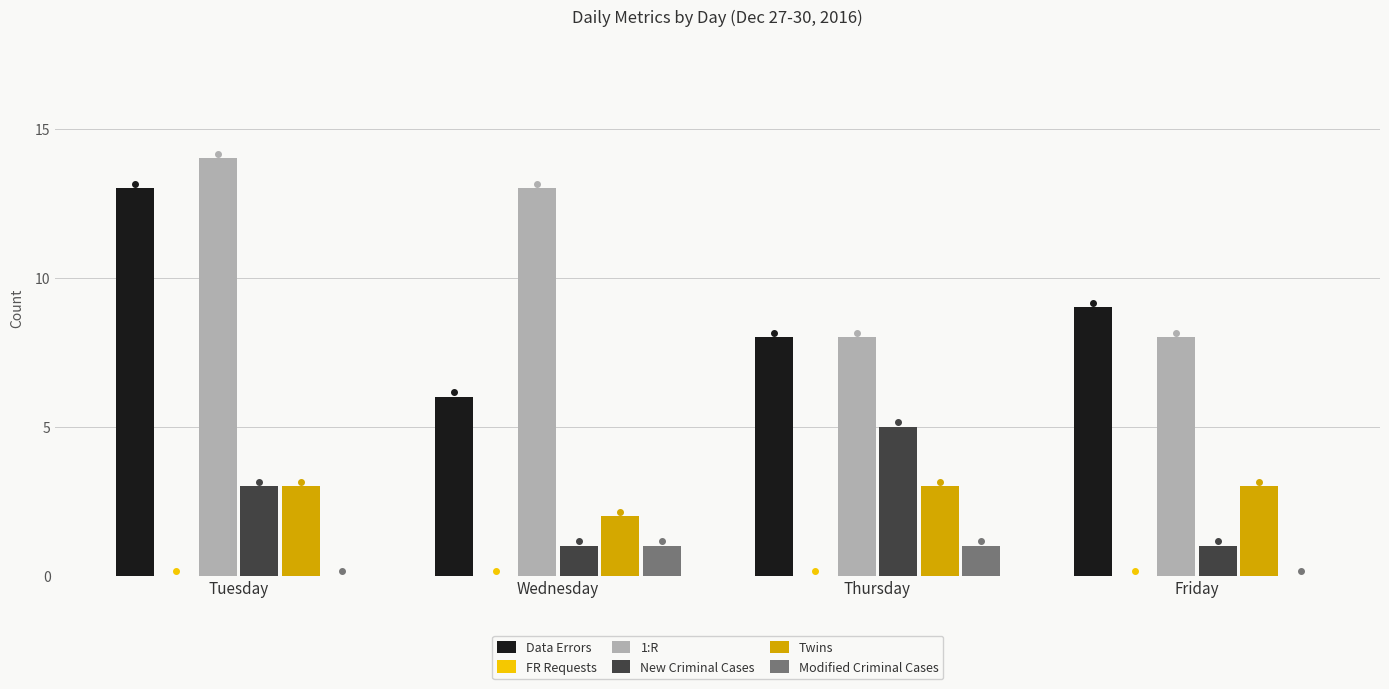

At which label is New Criminal Cases closest to 3?

Tuesday